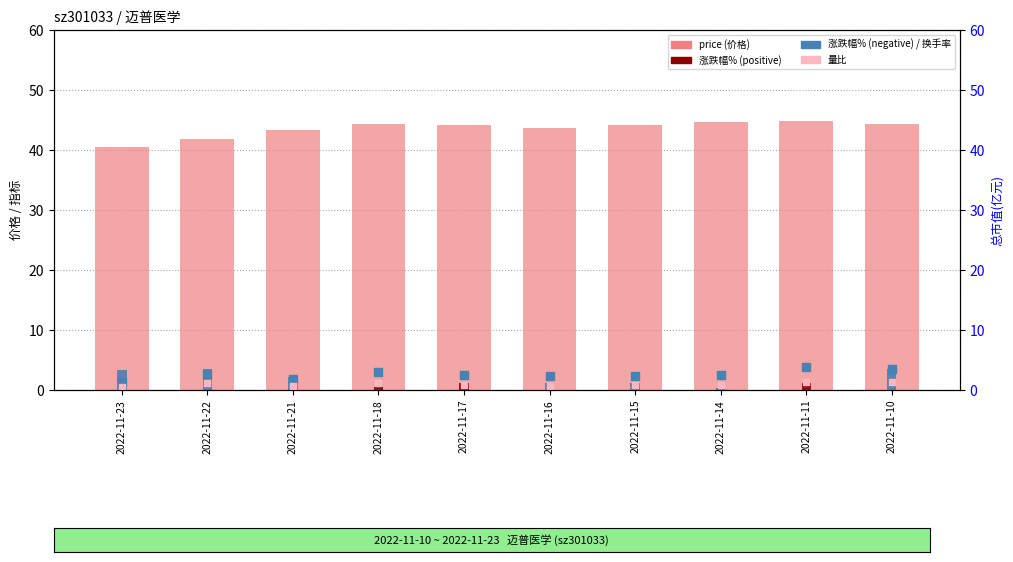

Which series contains the lowest Y value?

涨跌幅%